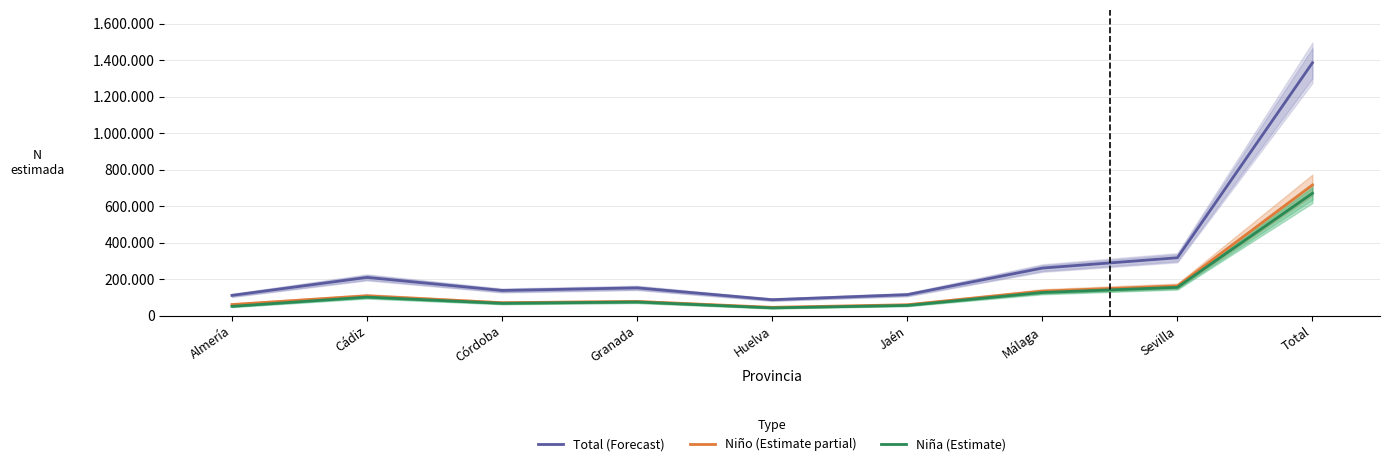

Between Granada and Sevilla, which series saw the biggest shift?

Total (Forecast)